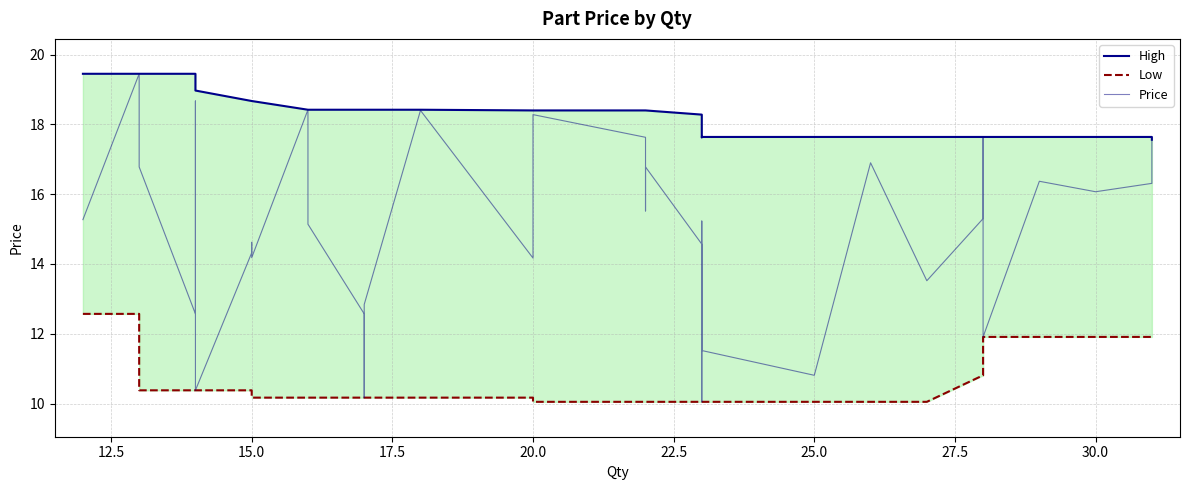

True or false: Price and Low intersect in this chart.

False